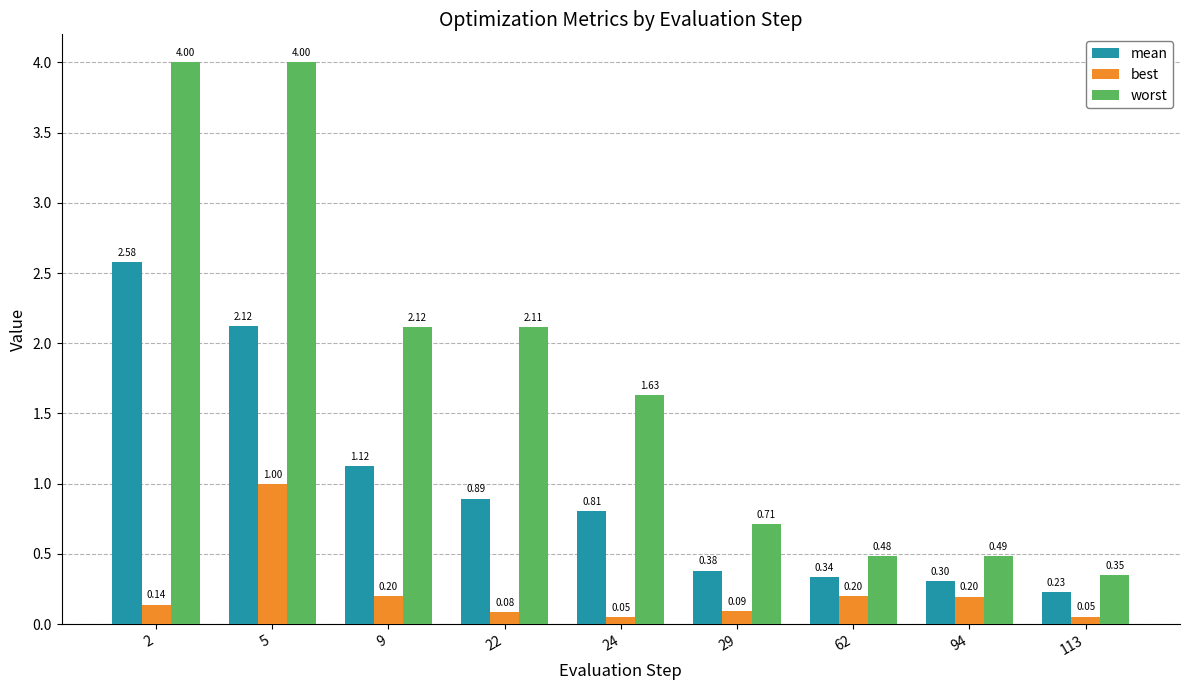

Which series has the widest spread of values?

worst